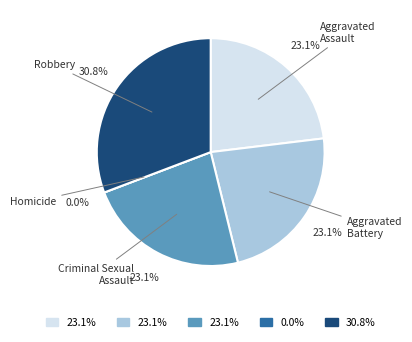

Which has a higher value, Criminal Sexual Assault or Homicide?

Criminal Sexual Assault